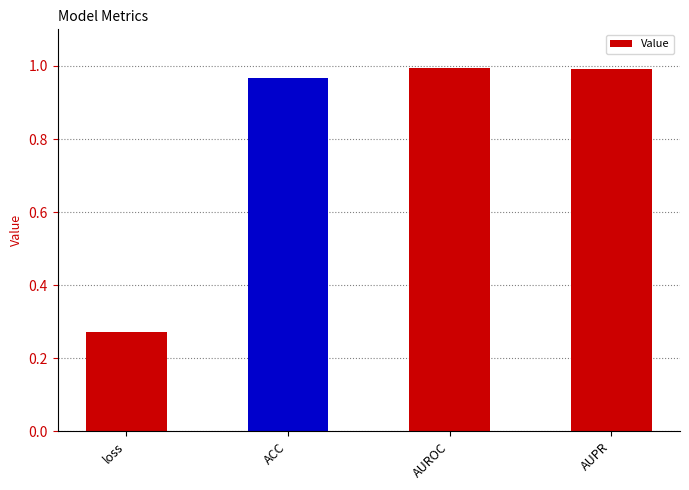

What is the label of the 1st bar from the right?

AUPR